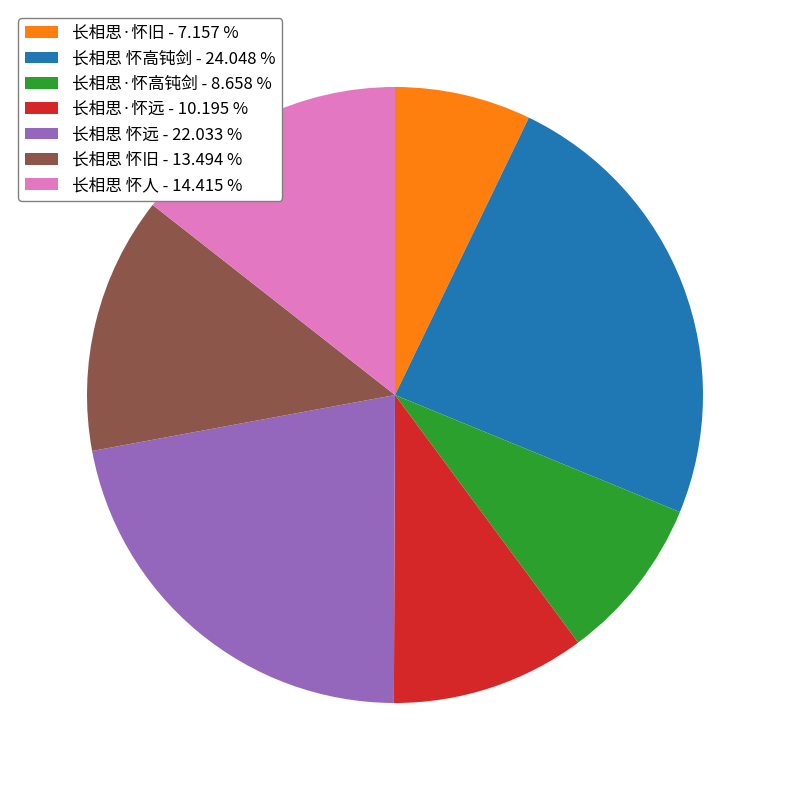

Approximately how many times larger is the value at 长相思 怀高钝剑 - 24.048 % compared to 长相思·怀高钝剑 - 8.658 %?

2.8